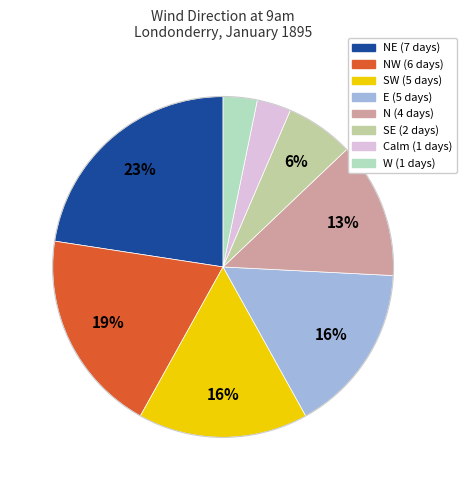

How many segments does this pie chart have?

8